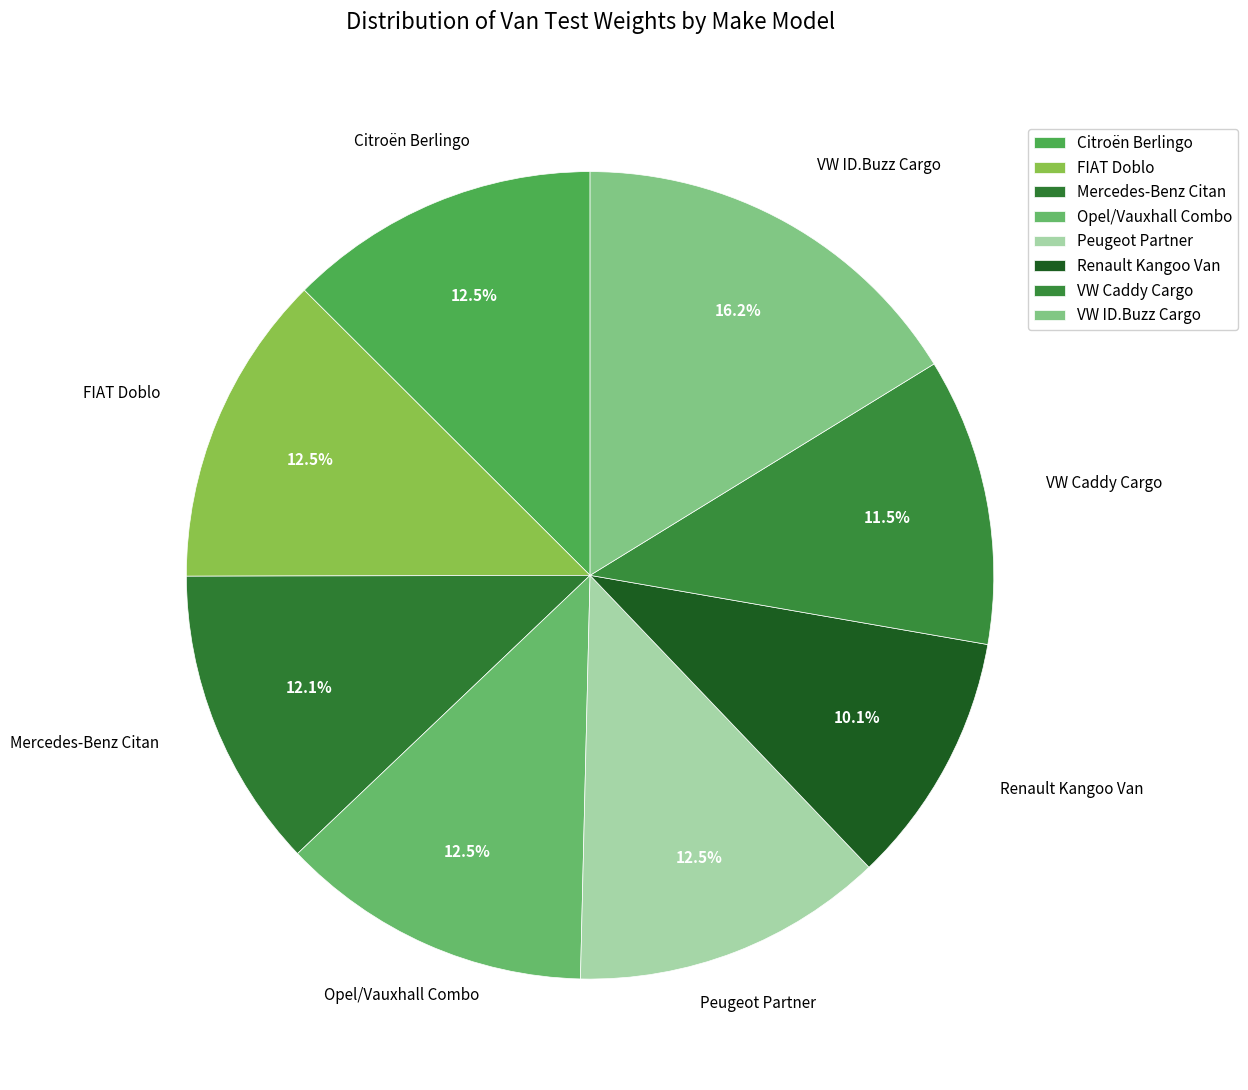

What is the smallest slice in the pie chart?

Renault Kangoo Van